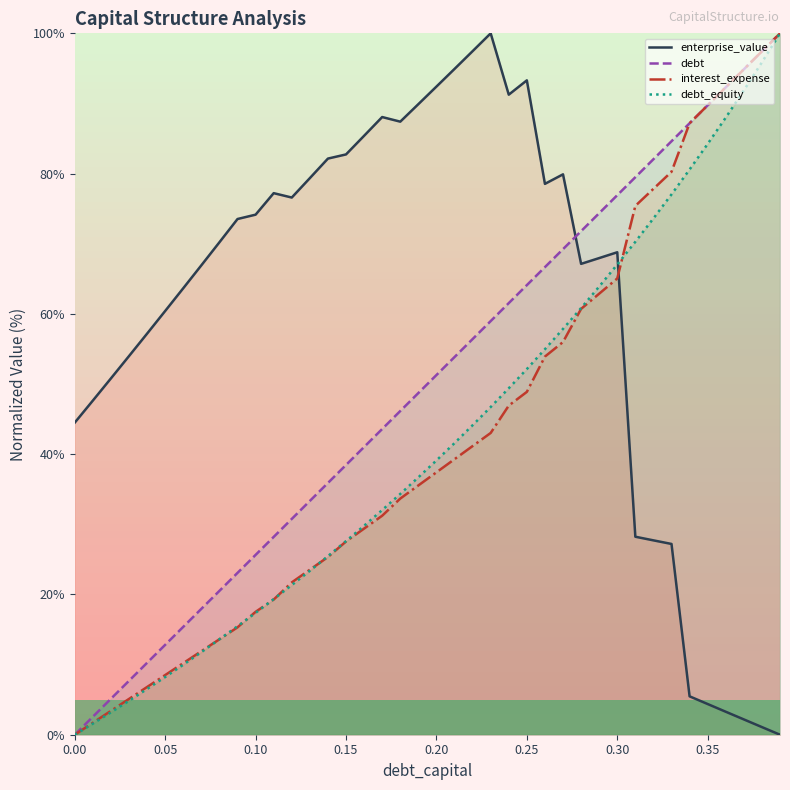

How many intersections are there between enterprise_value and debt?

1